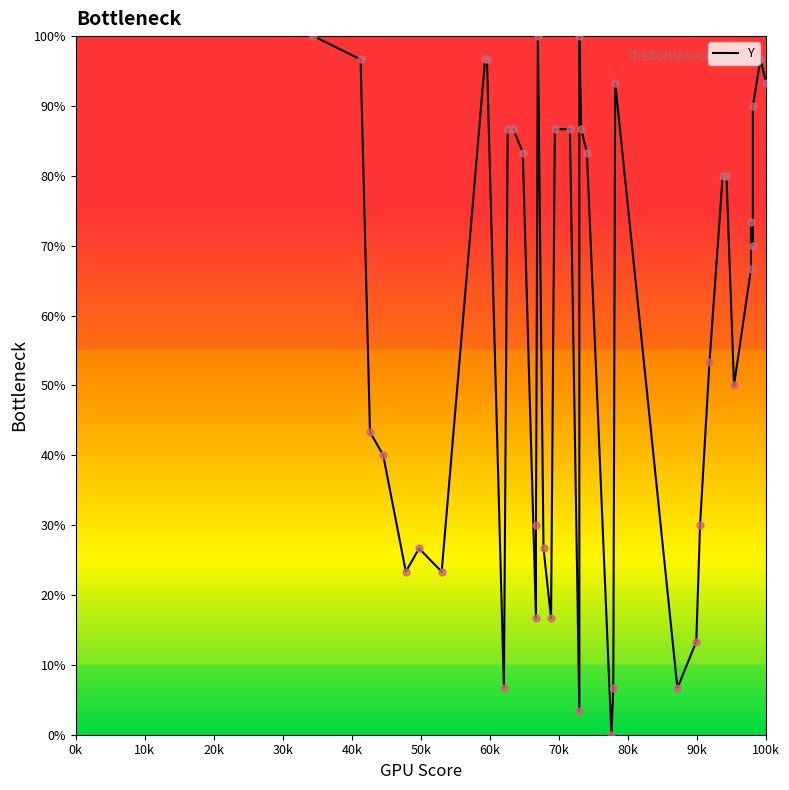

What is the change in value from 10k to 90k?

-90.0